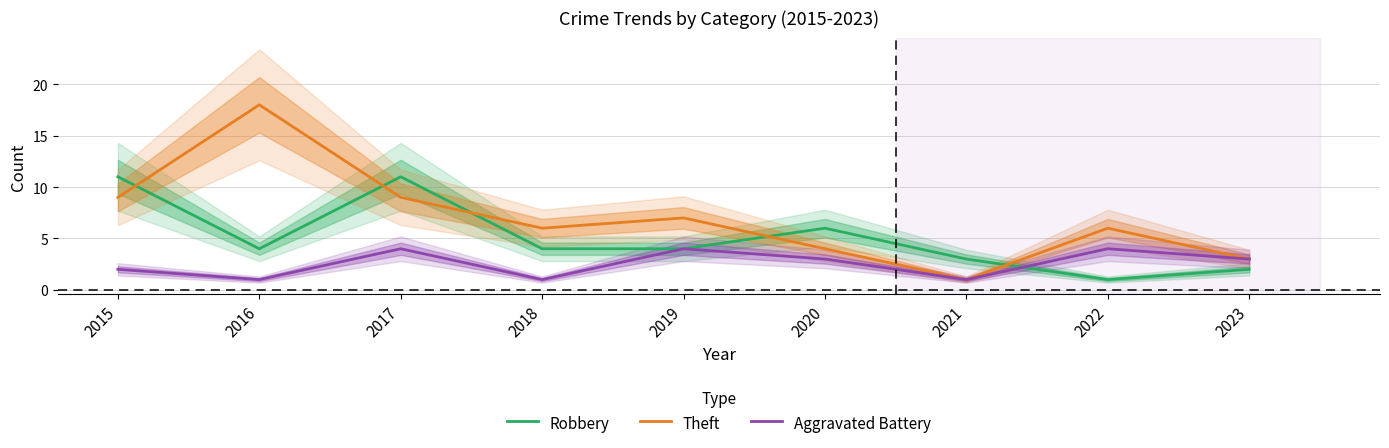

At which category does Theft reach its first local peak?

2016